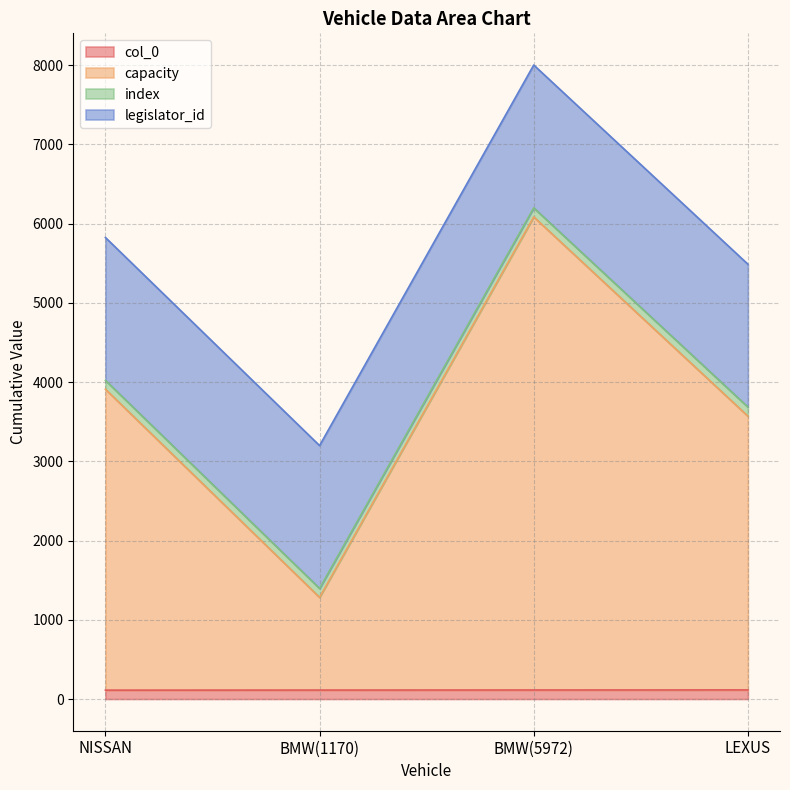

Does the chart display data point markers on the line(s)?

No